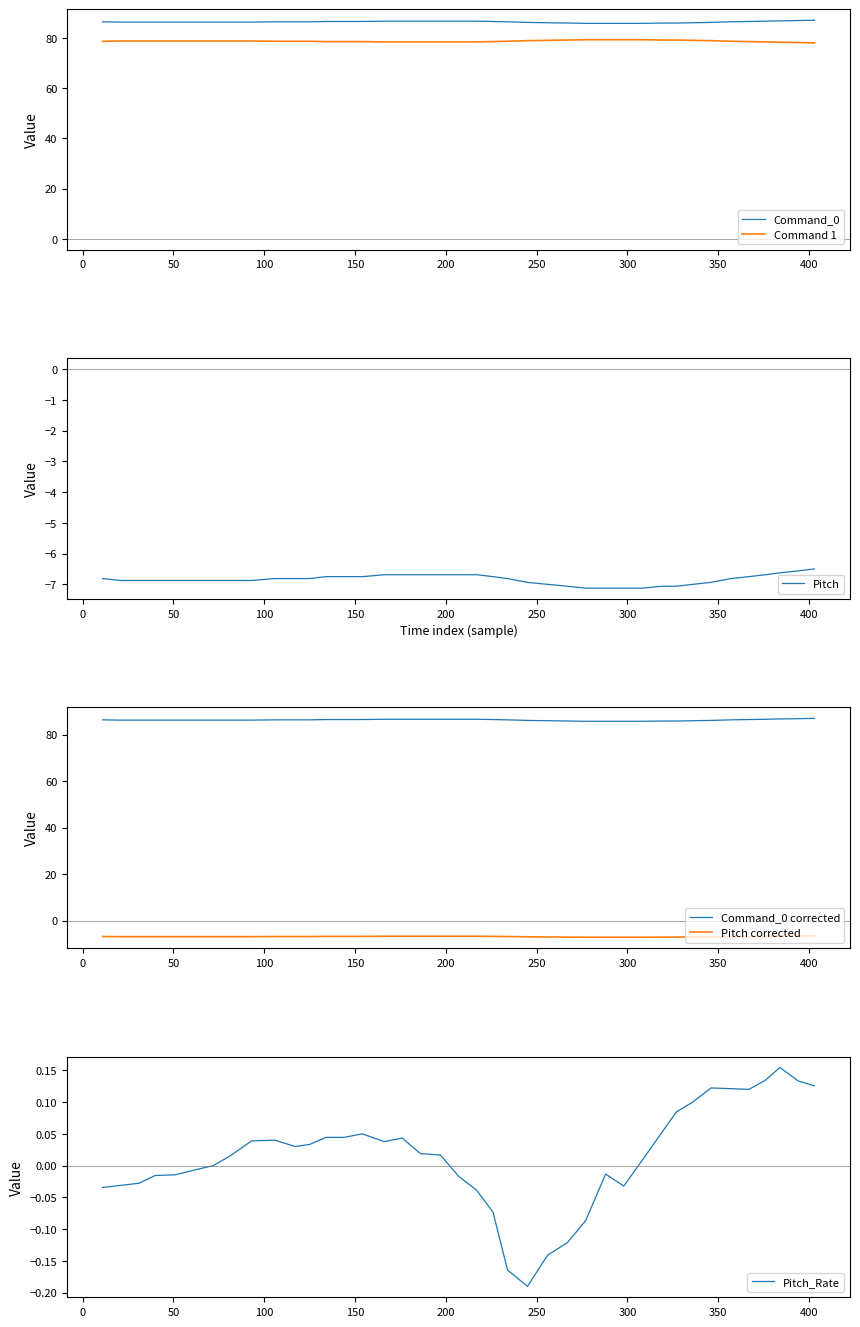

True or false: Pitch_Rate has more than 1 points higher than both neighbors.

True